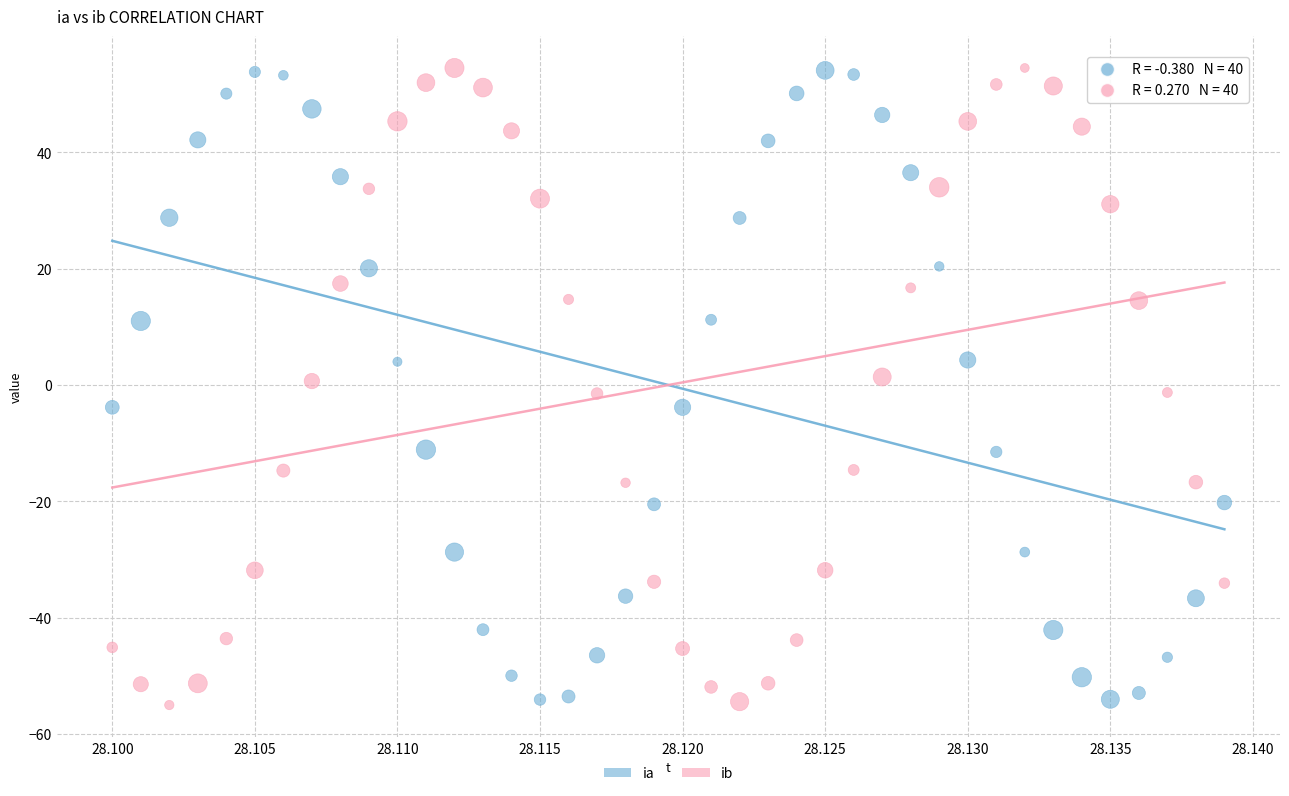

Across all data points, what is the range of Y values (max minus min)?

109.5